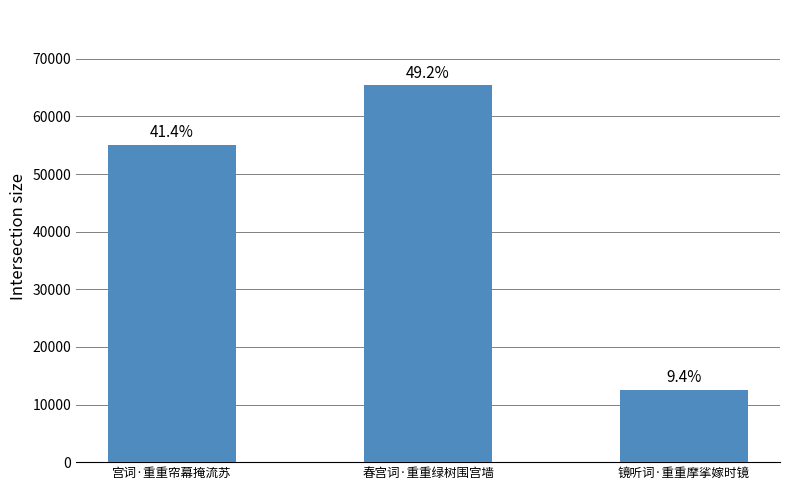

Reading left to right, what are all the values shown in this chart?

宫词·重重帘幕掩流苏=55106	春宫词·重重绿树围宫墙=65398	镜听词·重重摩挲嫁时镜=12509